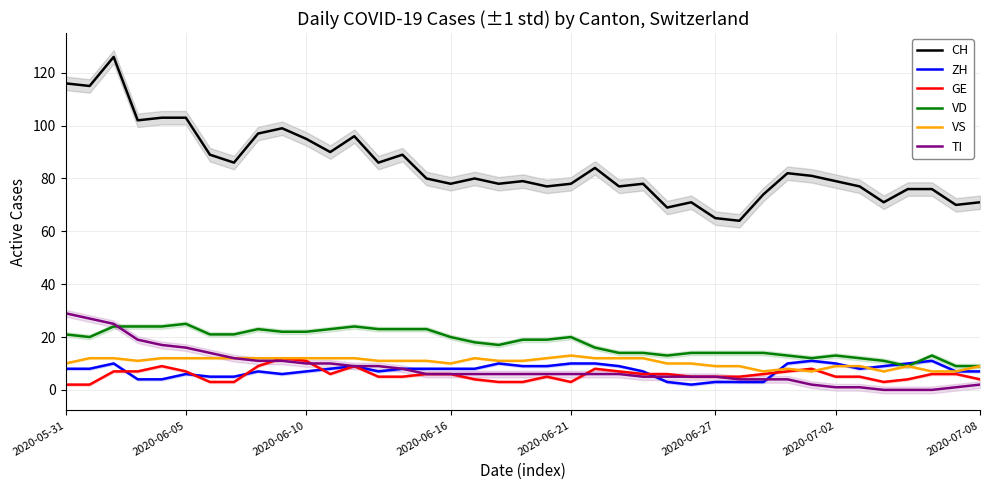

How many data points in VS are above 11?

17